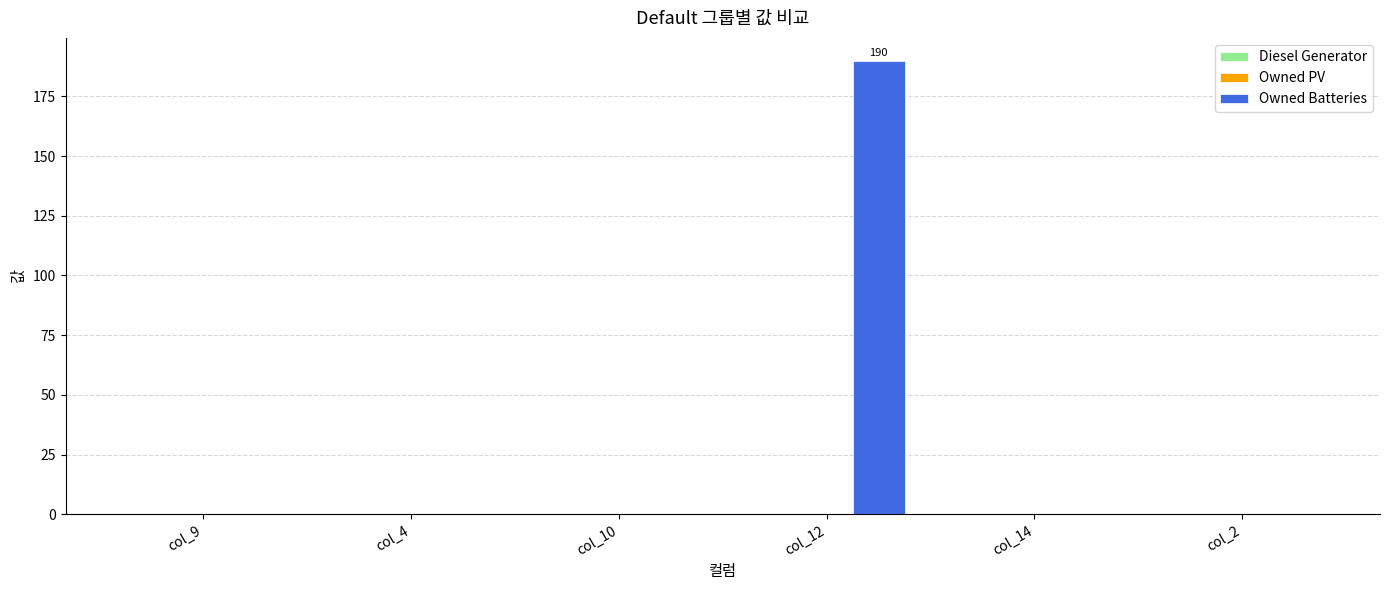

What is the maximum value shown in the chart?

190